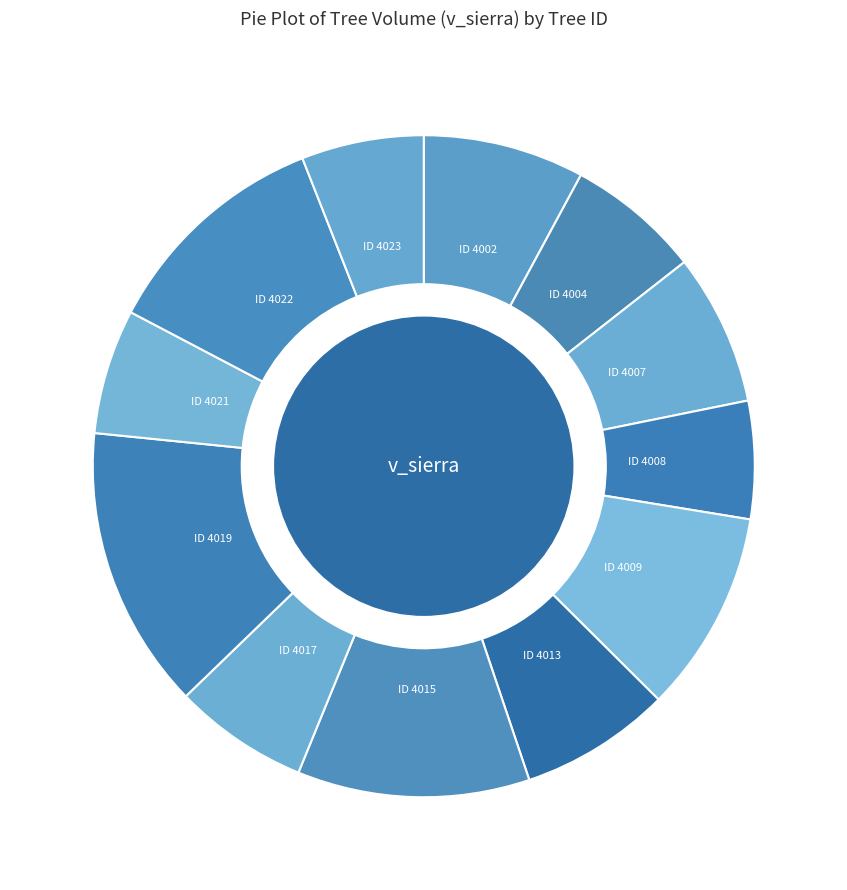

How many segments does this pie chart have?

12